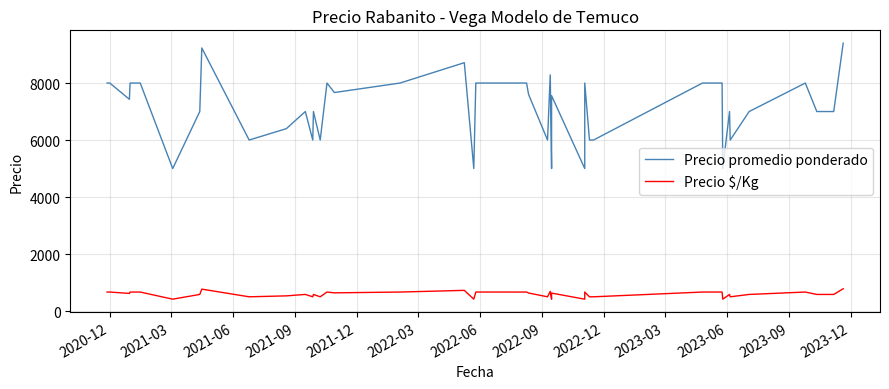

True or false: Precio promedio ponderado has more than 0 points higher than both neighbors.

True